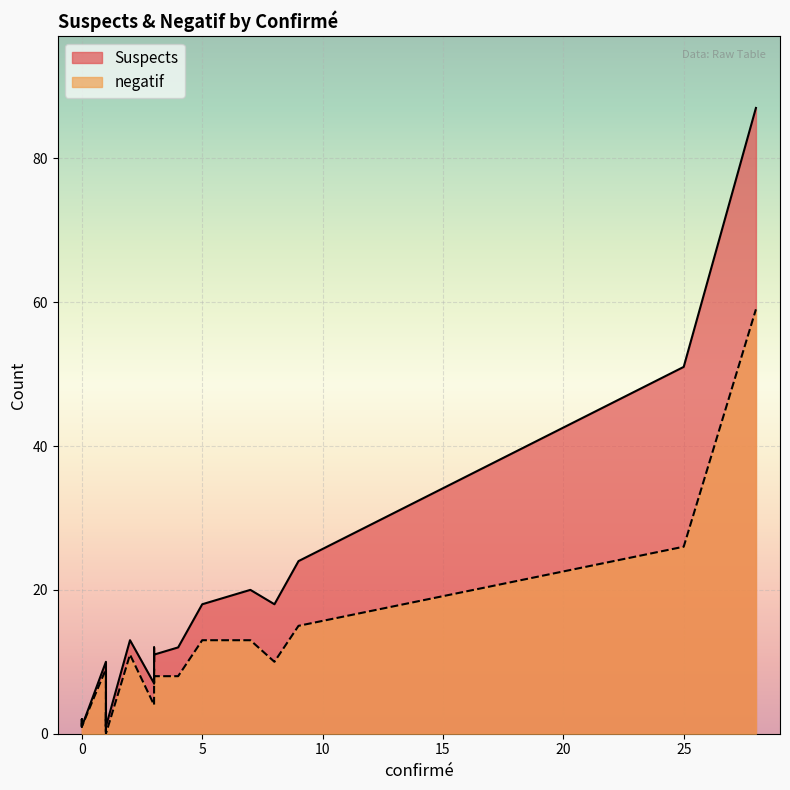

How many lines are shown in the chart?

2